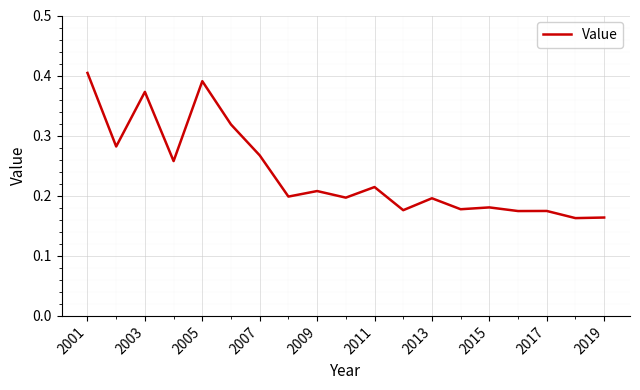

Is this an area chart (filled region under the line)?

No